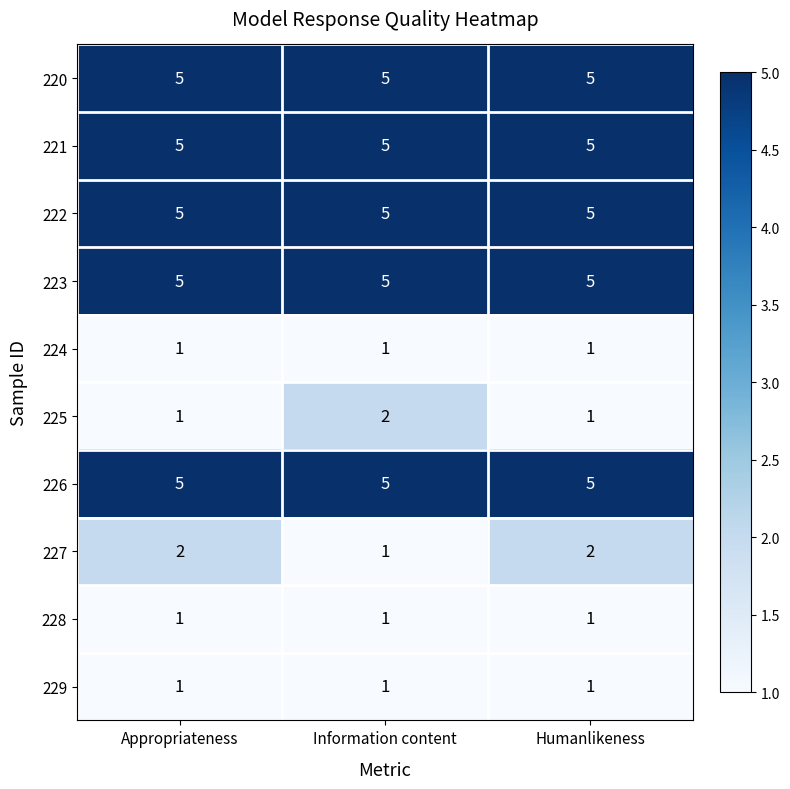

The value of 224 at Information content is 0. True or false?

False